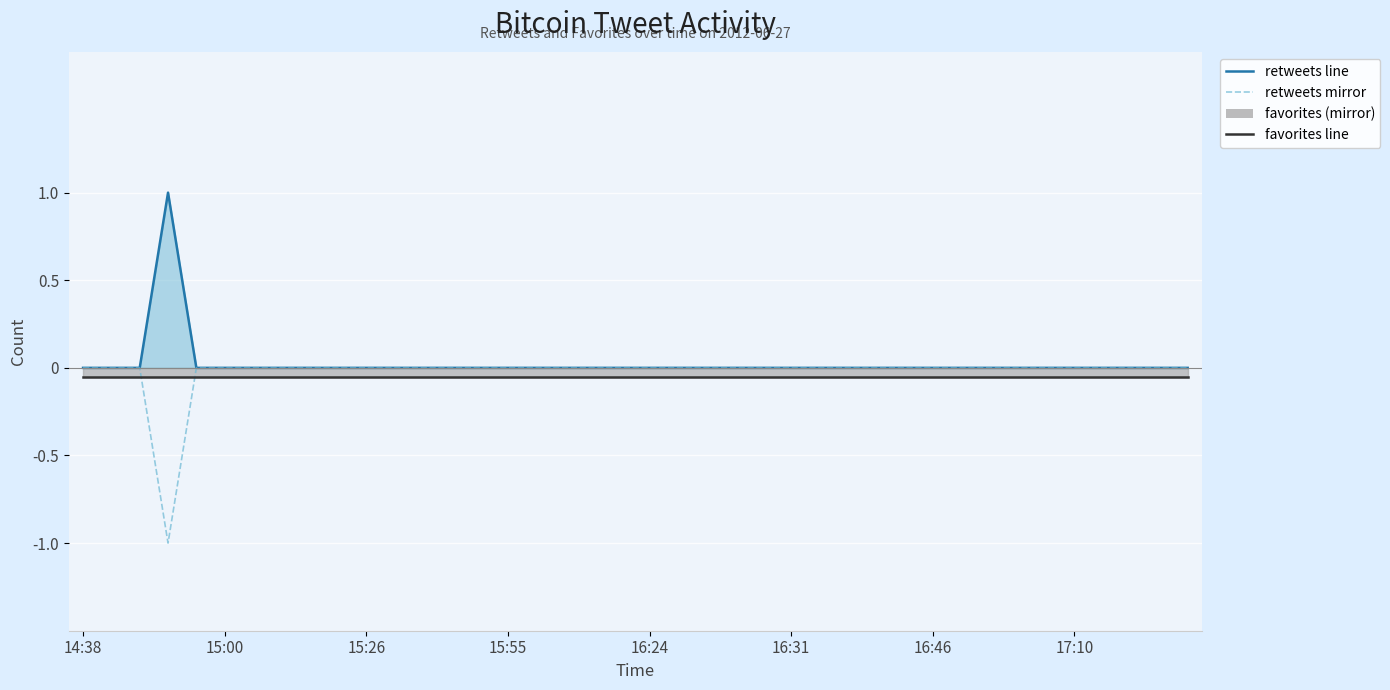

True or false: retweets mirror has a value of 0.0 at 12.

True